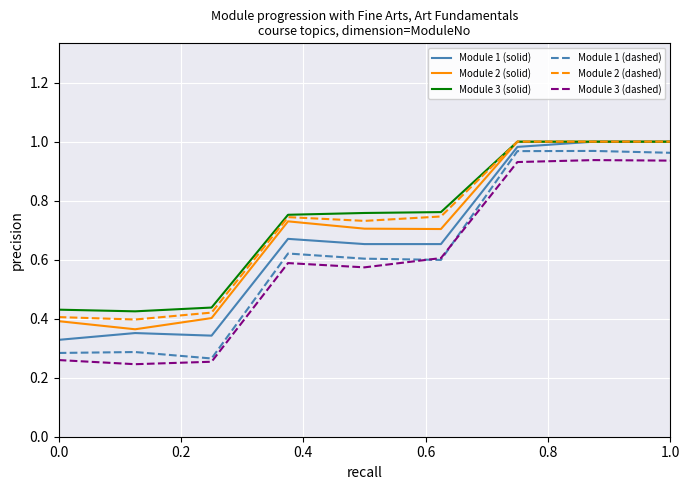

True or false: Module 3 (solid) and Module 3 (dashed) intersect in this chart.

False